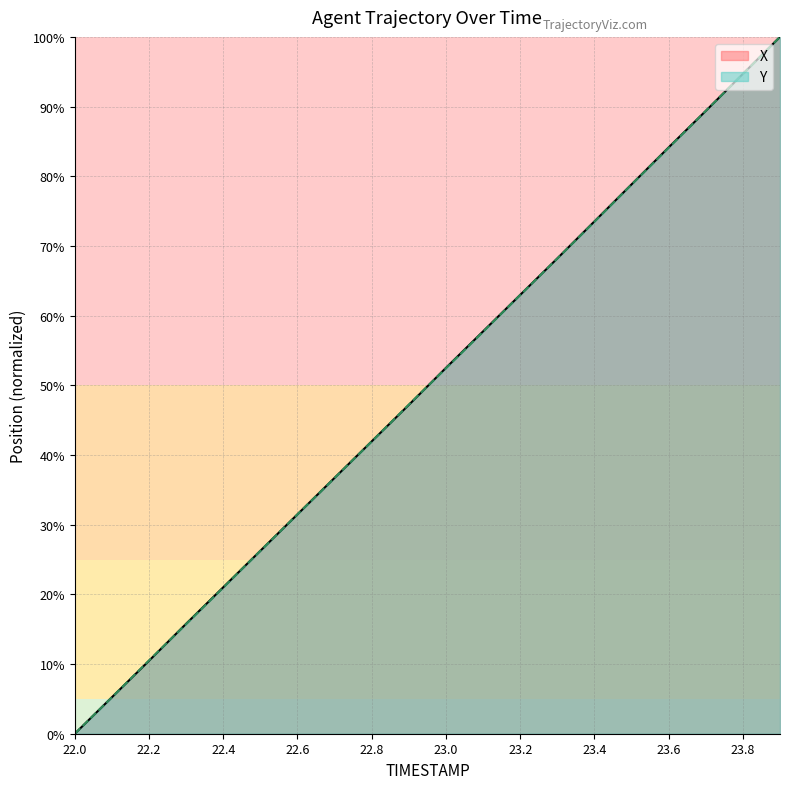

Reading left to right, extract all data points from this chart.

X: 0.0	5.2	10.5	15.8	21.0	26.3	31.5	36.7	42.0	47.2	52.5	57.7	63.0	68.2	73.5	78.8	84.1	89.4	94.7	100.0
Y: 0.0	5.2	10.5	15.7	21.0	26.3	31.5	36.7	41.9	47.2	52.5	57.7	63.0	68.2	73.5	78.8	84.1	89.4	94.7	100.0